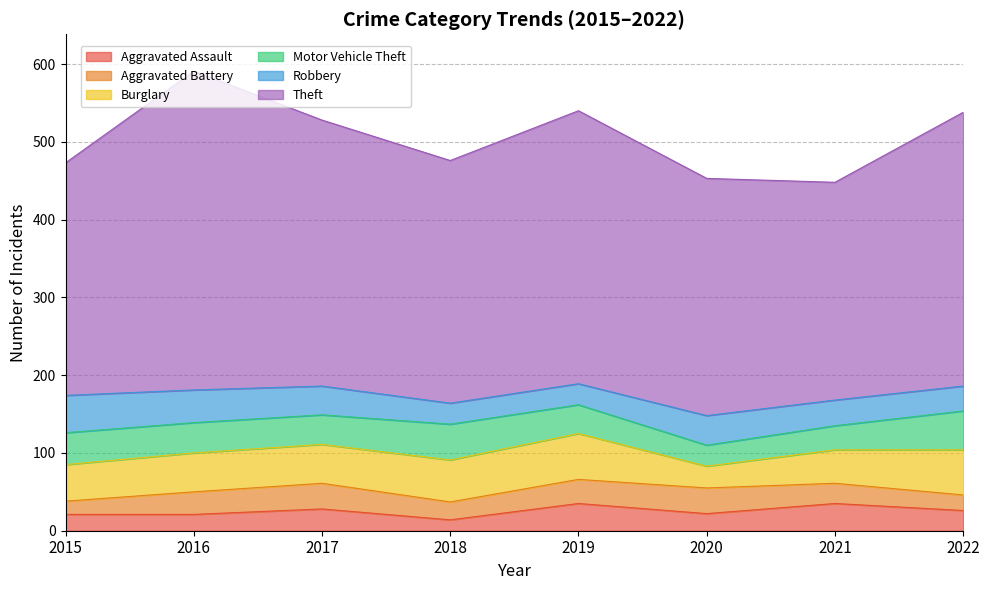

Which series changed the most between 2020 and 2022?

Theft